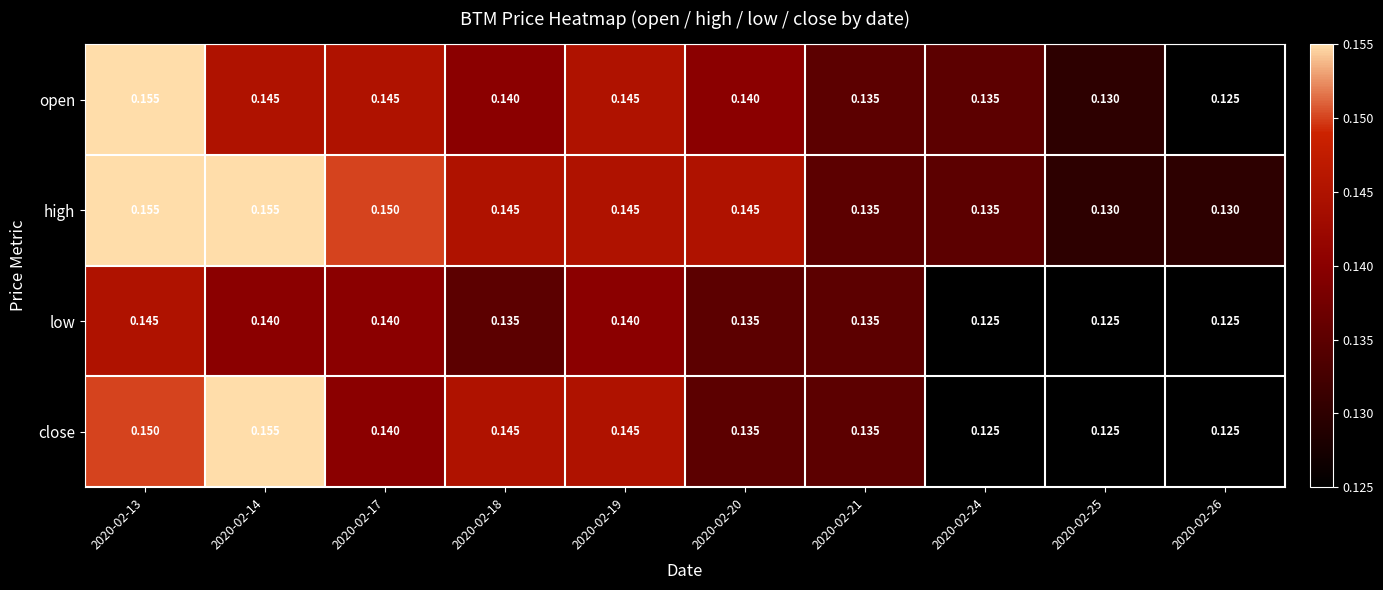

List the series in order of their overall mean, lowest first.

low, close, open, high